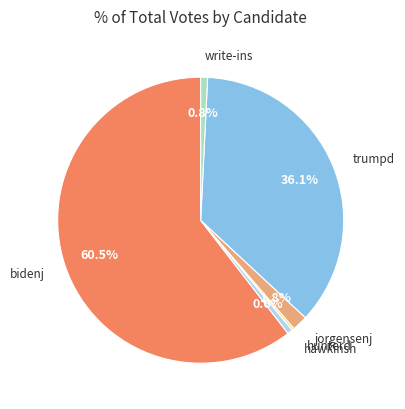

Is there any slice that represents more than half of the pie?

Yes